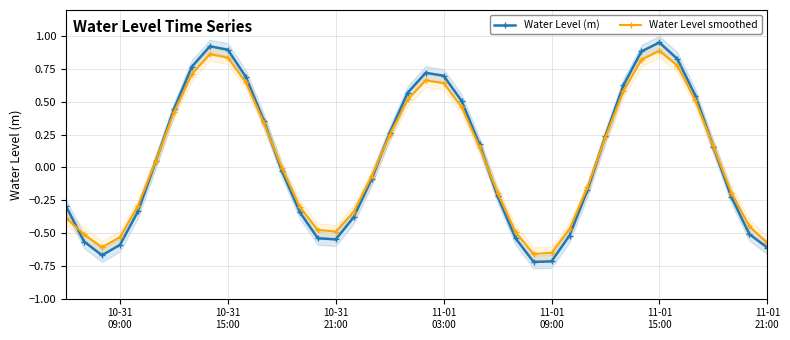

What are all the series names shown in the legend?

Water Level (m), Water Level smoothed